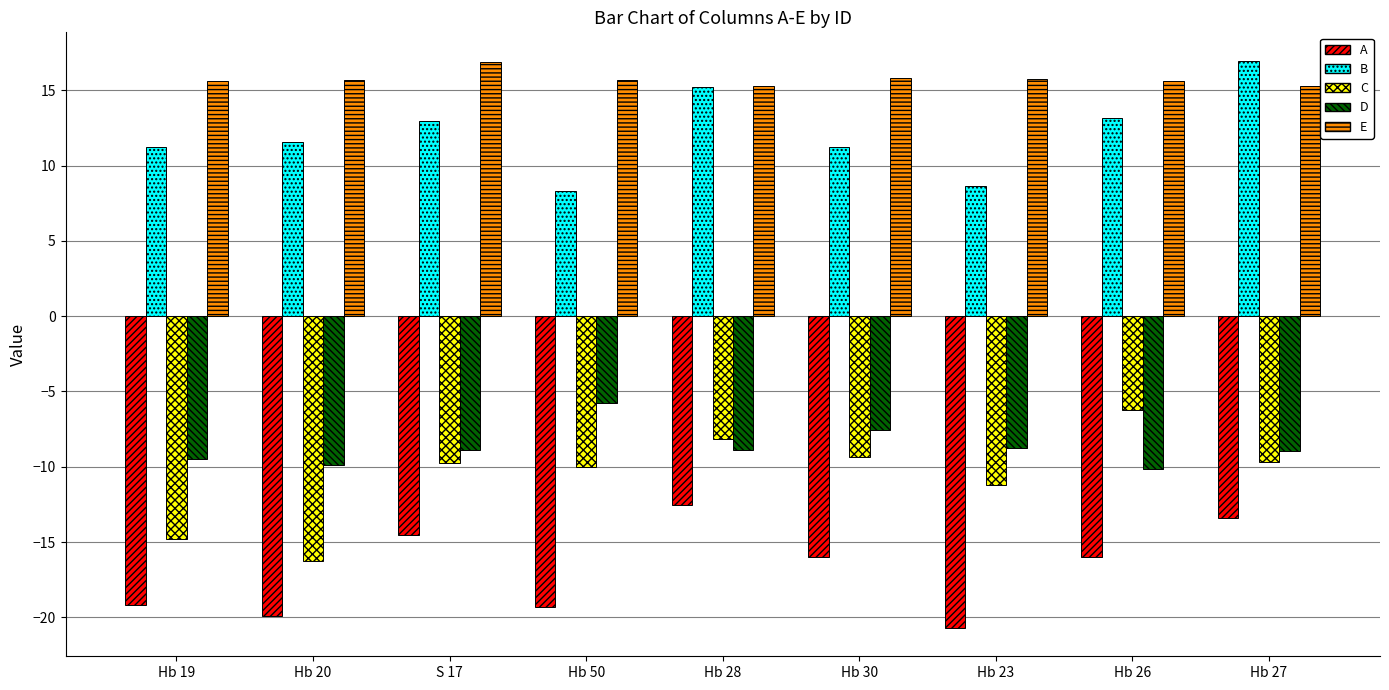

The value of A at Hb 27 is -13.4. True or false?

True